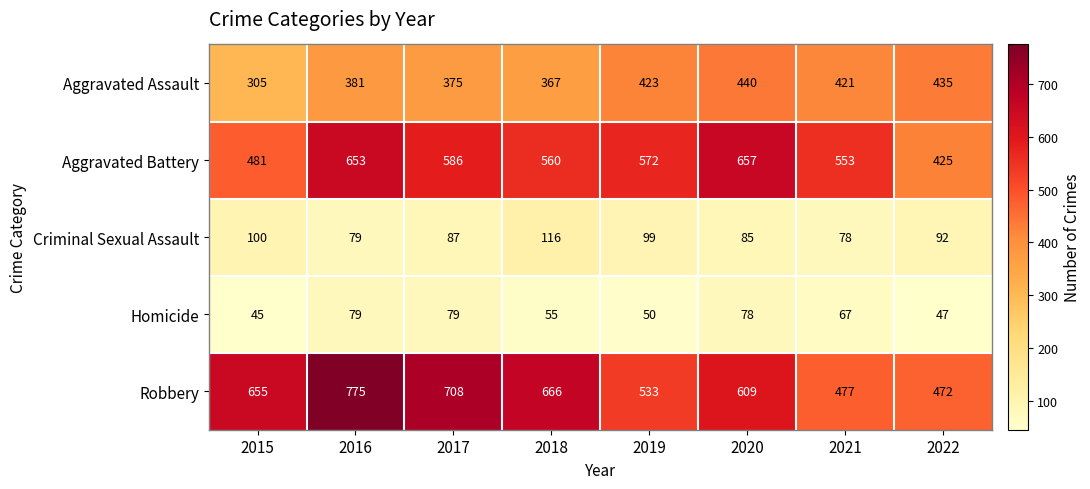

Which series changed the most between 2016 and 2018?

Robbery